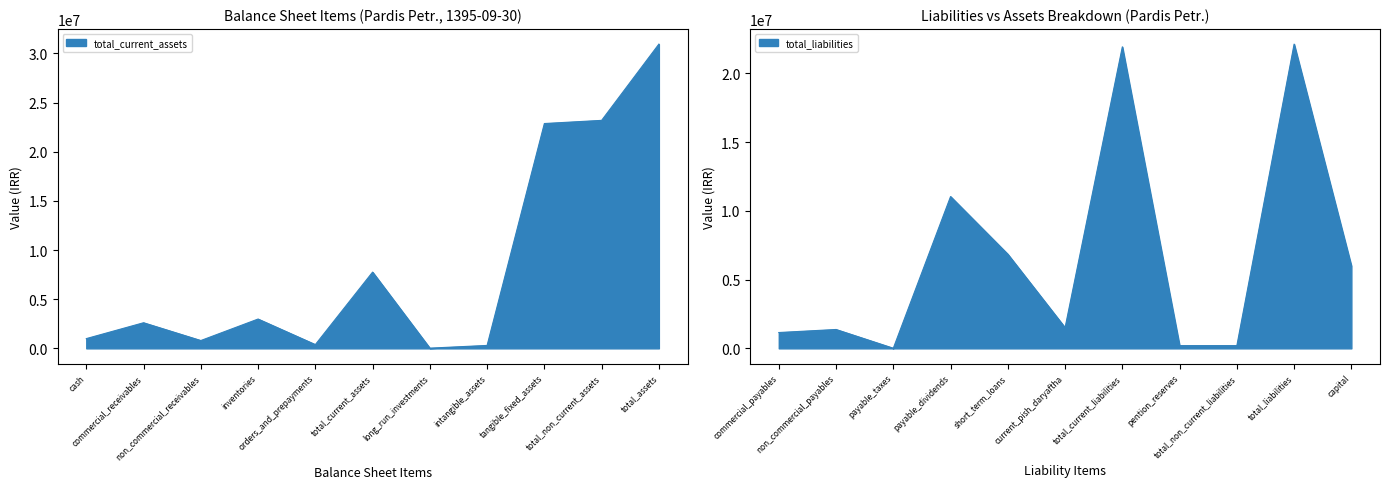

Is the value of total_current_liabilities at 1395-09-30 greater than the value of total_assets at 1395-09-30?

No